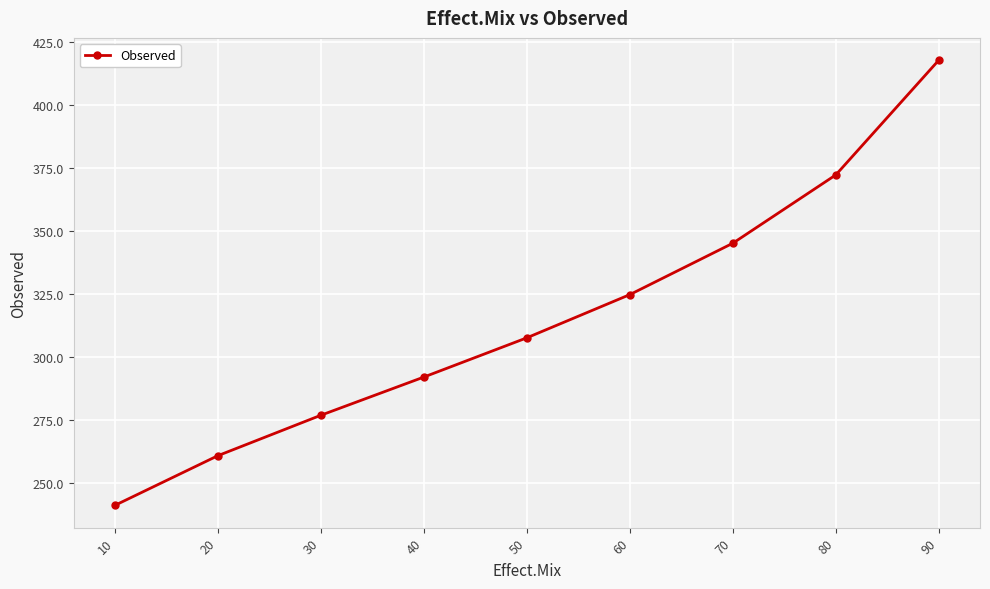

List the labels in order of value, largest first.

90, 80, 70, 60, 50, 40, 30, 20, 10